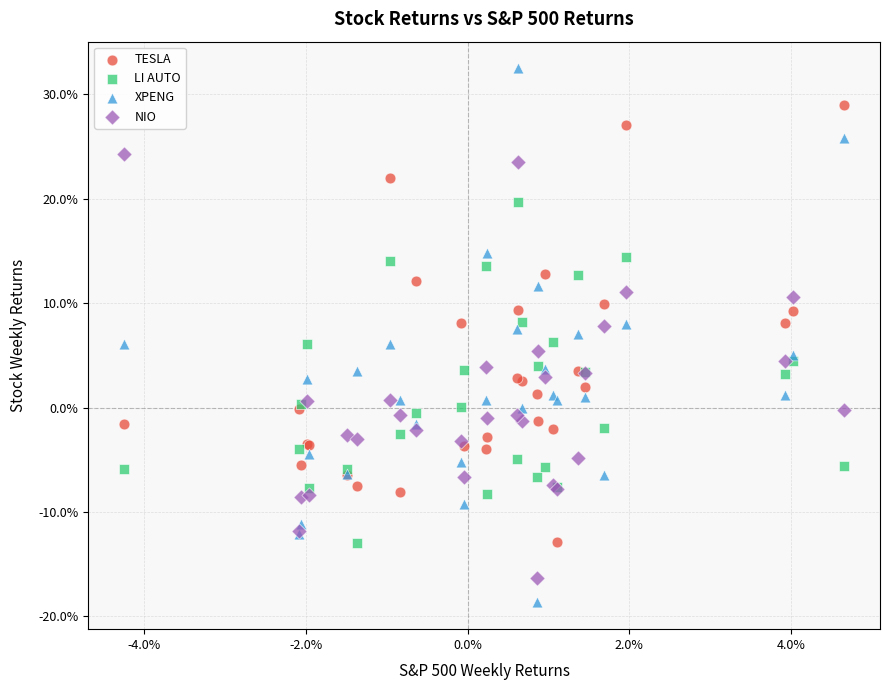

Which series has the largest Y range (max minus min)?

XPENG